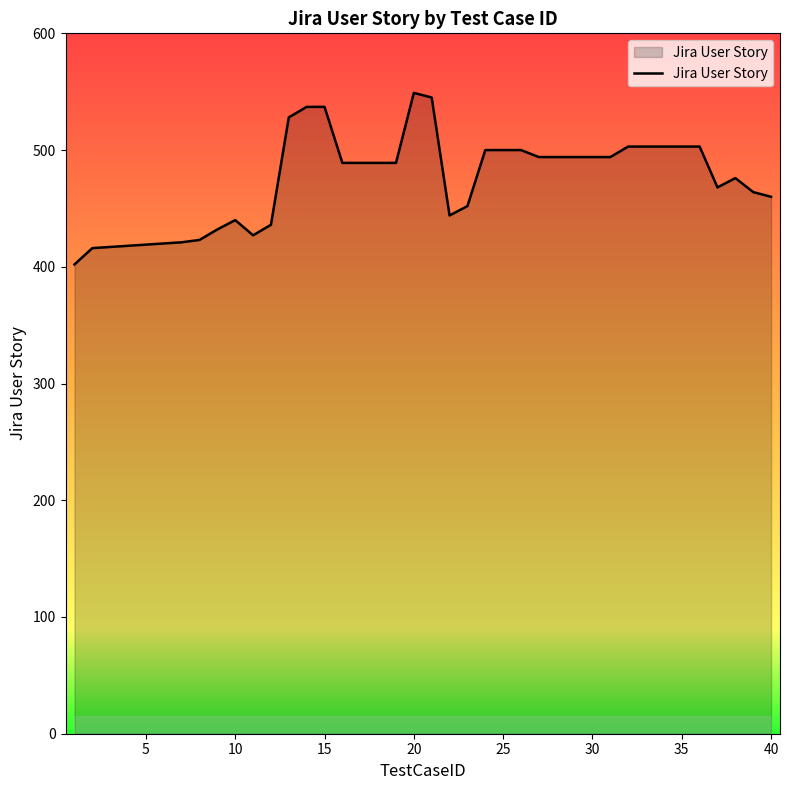

What is the difference between the maximum and minimum values?

147